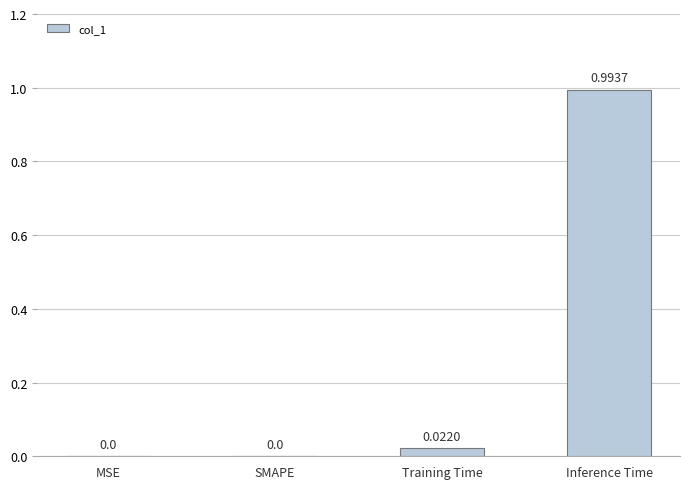

Count the number of categories in the chart.

4